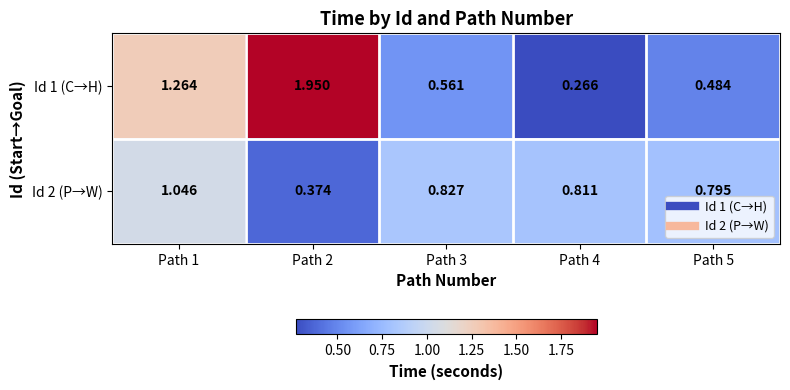

Is the value of Id 1 (C→H) at Path 5 greater than the value of Id 2 (P→W) at Path 3?

No